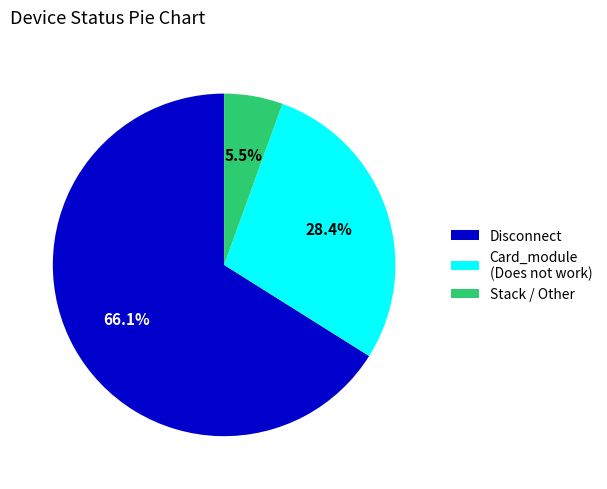

To the nearest percent, what is the average slice percentage?

33%